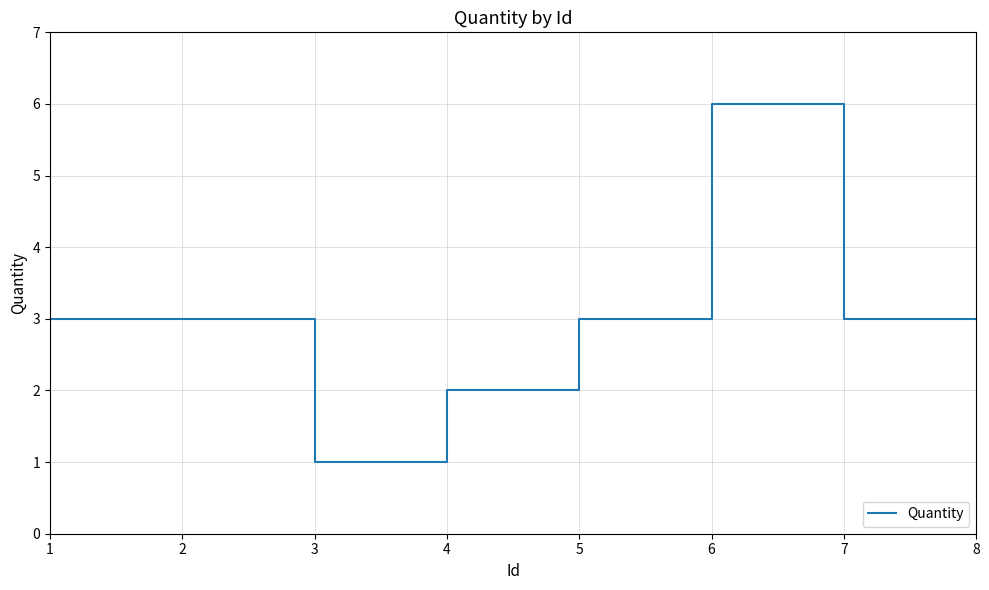

Reading right to left, list all the values displayed in this chart.

3	3	6	3	2	1	3	3